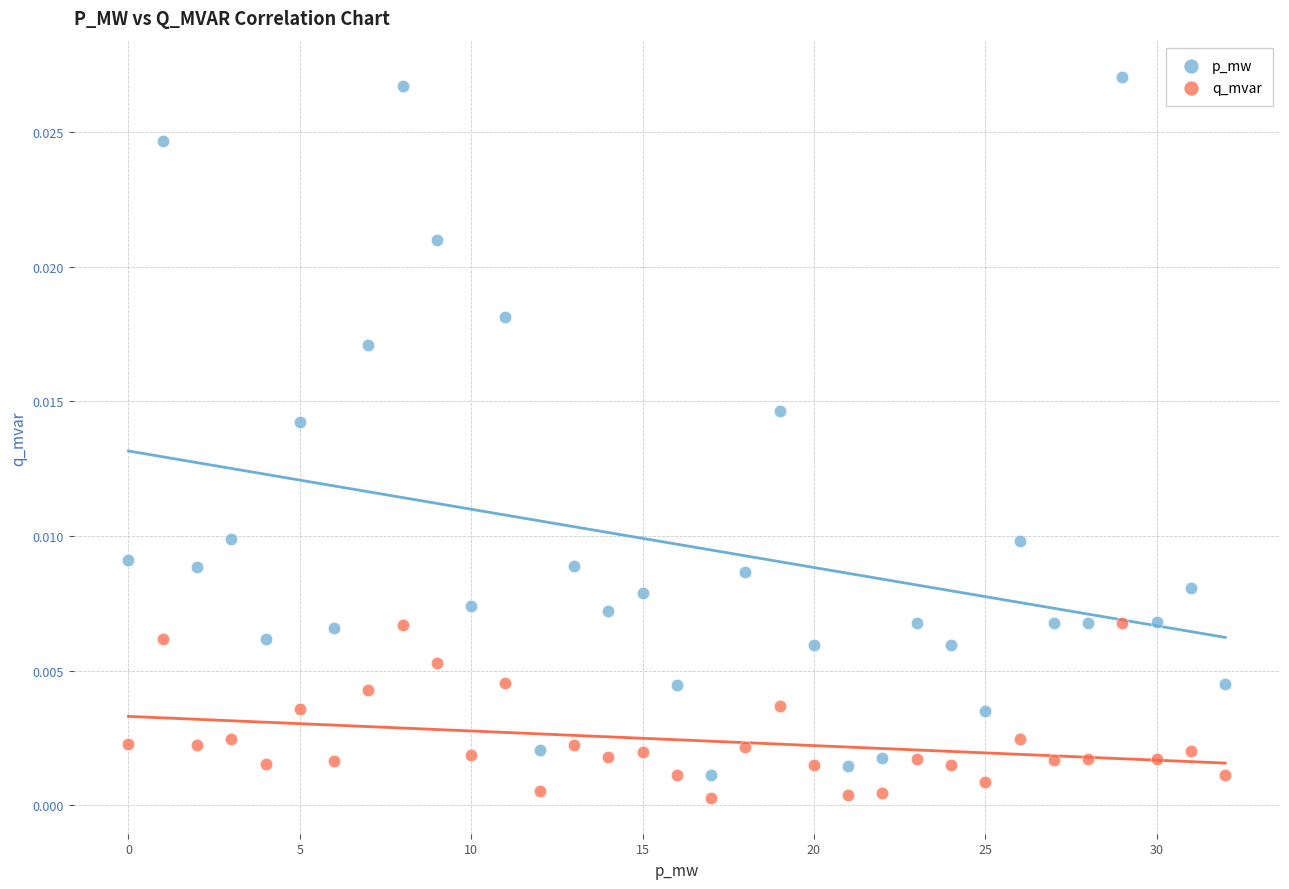

Which series contains the highest Y value?

p_mw